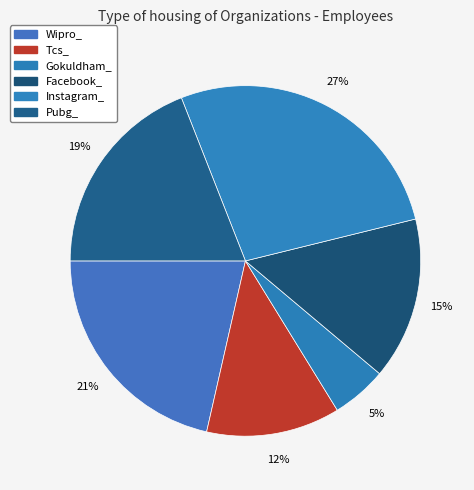

To the nearest percent, what is the difference between the largest and smallest slice percentages?

22%